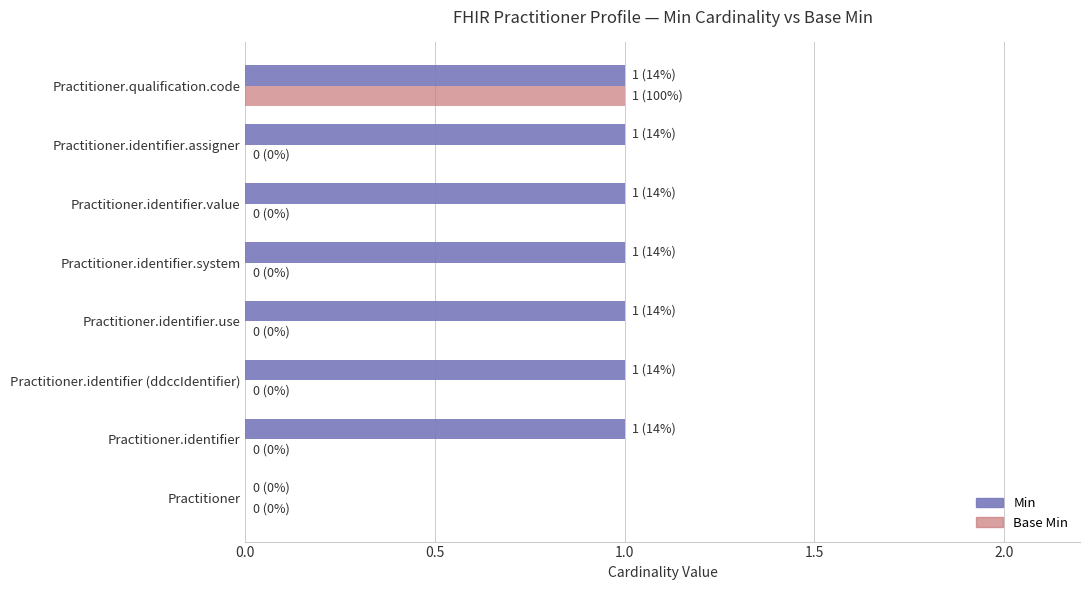

The value of Base Min at Practitioner.identifier (ddccIdentifier) is 0. True or false?

True